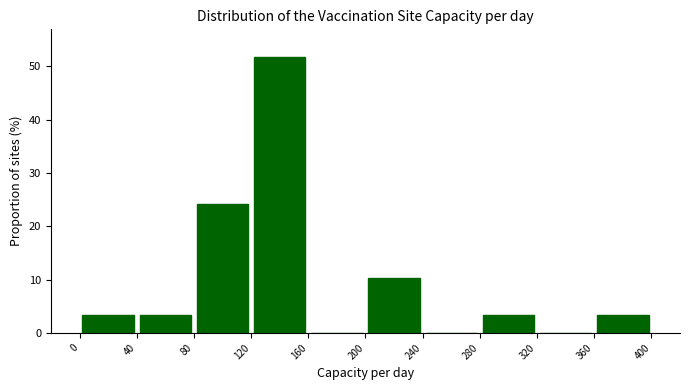

Reading left to right, transcribe this chart: for each bar, give the range it covers on the x-axis and its height. The values are not printed on the chart, so give them approximately, as read against the axis.

0 to 40: 3
40 to 80: 3
80 to 120: 24
120 to 160: 52
160 to 200: 0
200 to 240: 10
240 to 280: 0
280 to 320: 3
320 to 360: 0
360 to 400: 3